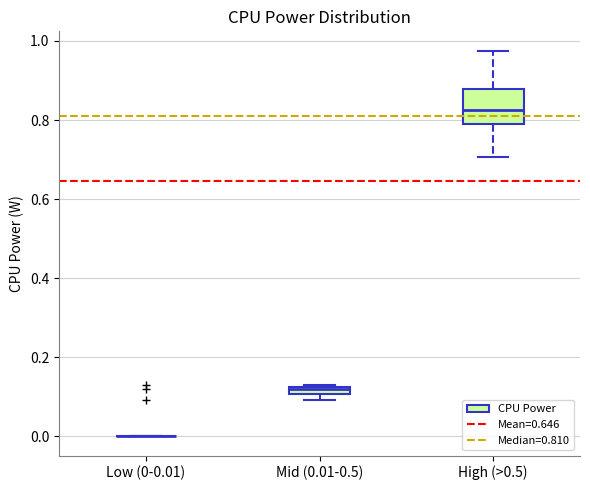

Which box is the tallest, from its lower edge to its upper edge?

High (>0.5)